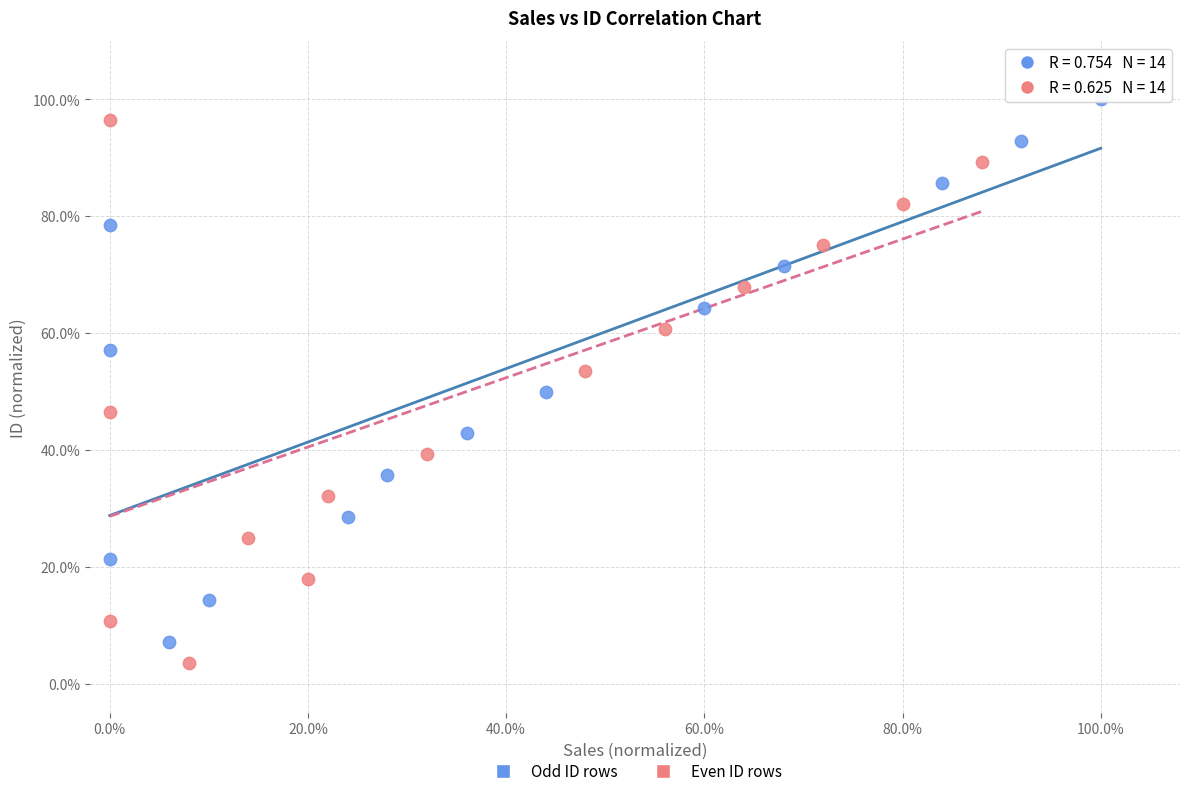

Which series contains the lowest Y value?

Even ID rows